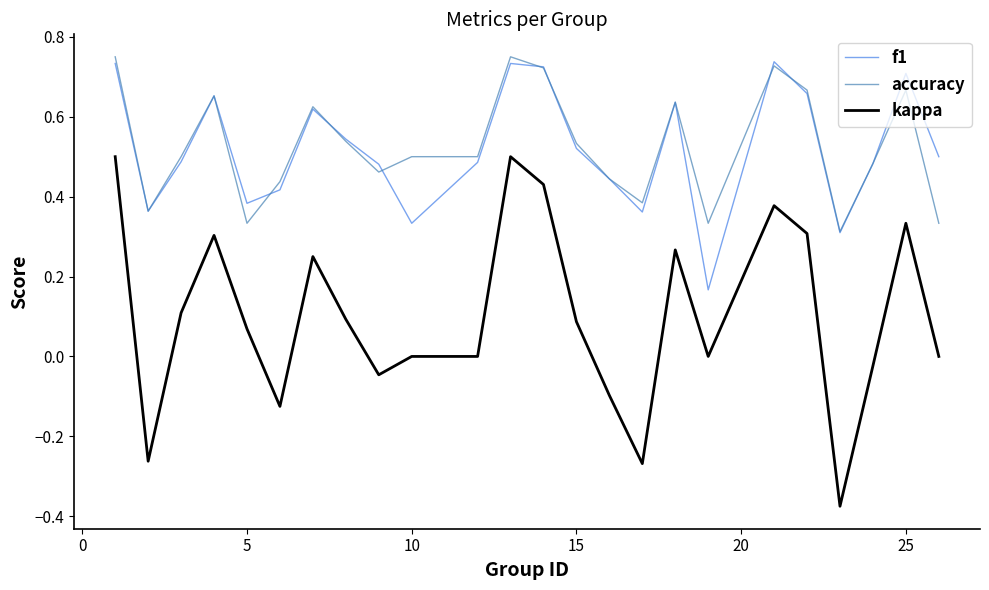

True or false: kappa and accuracy intersect in this chart.

False